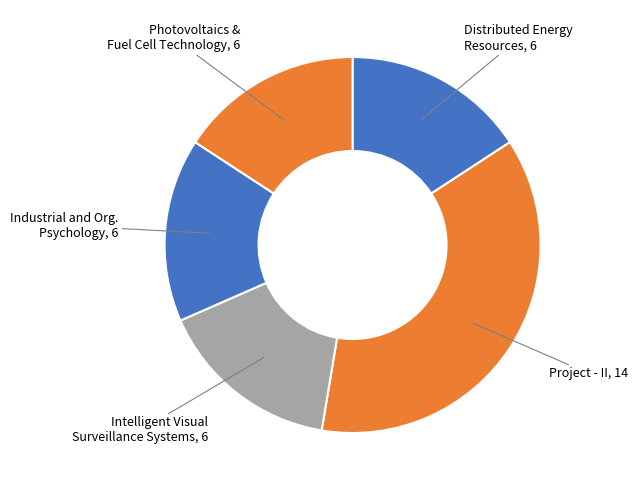

How many slices are in this pie chart?

5